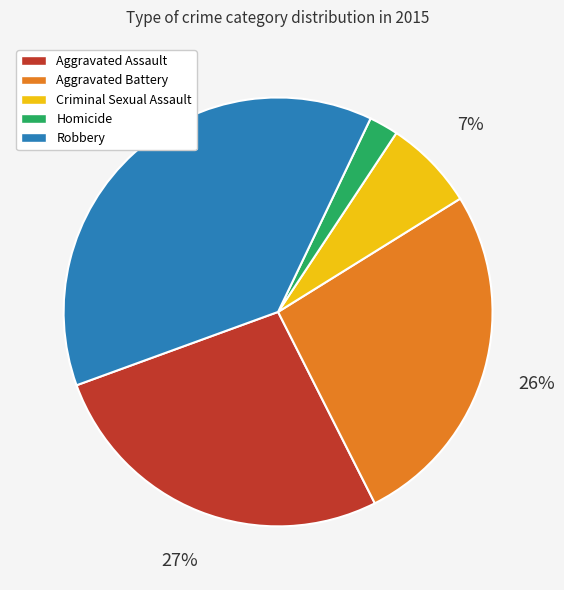

Is there a majority slice in this chart?

No